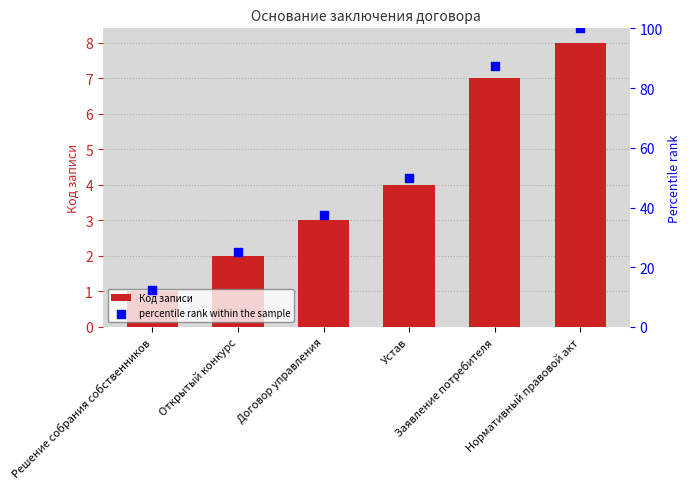

At how many categories does at least one series exceed 4?

6